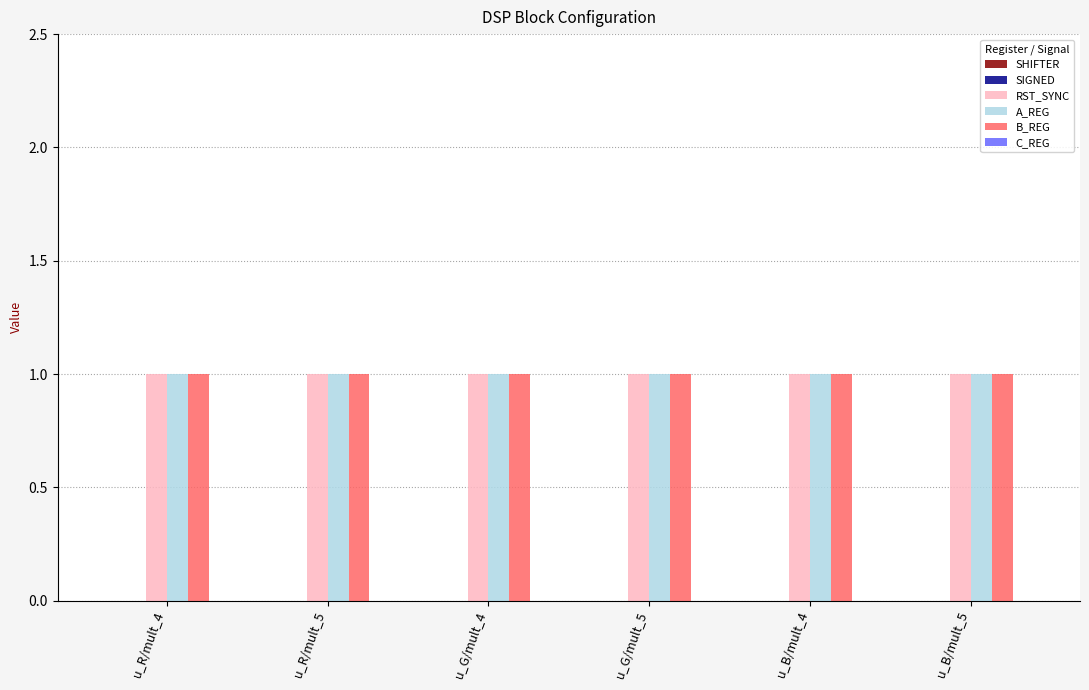

Which has a higher value, u_R/mult_5 or u_B/mult_4?

u_R/mult_5